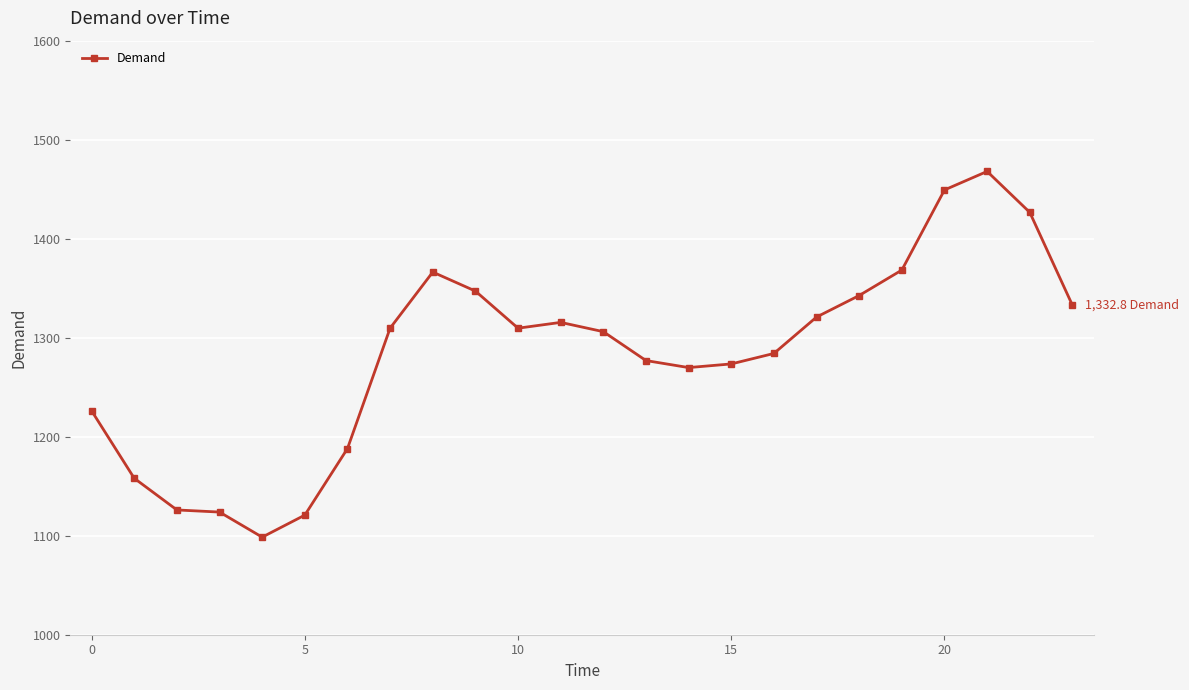

What is the maximum value shown in the chart?

1467.9